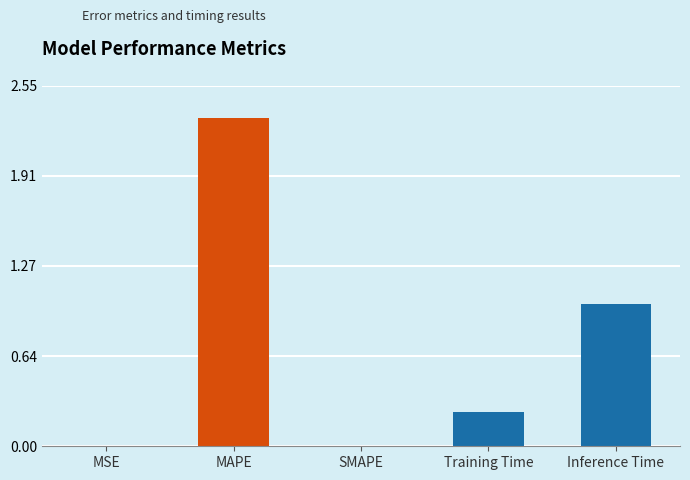

Which label corresponds to the largest value in the chart?

MAPE